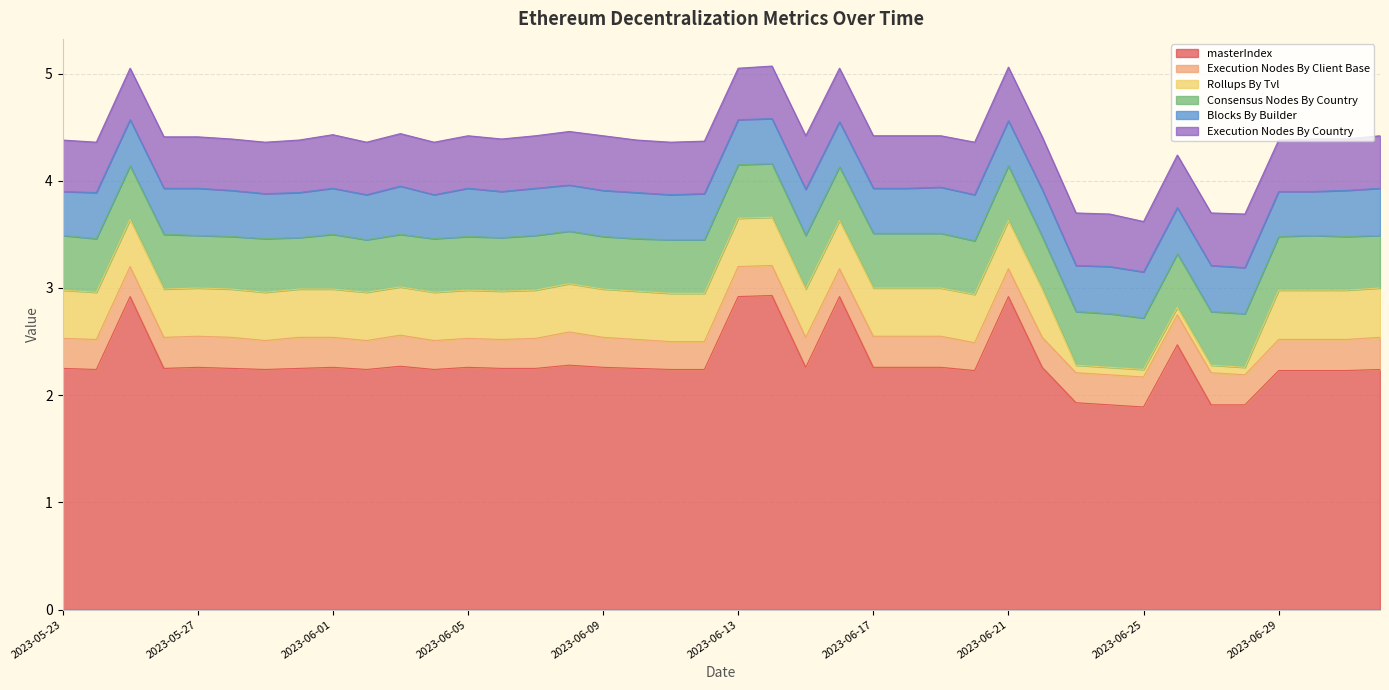

What are all the series names shown in the legend?

masterIndex, Execution Nodes By Client Base, Rollups By Tvl, Consensus Nodes By Country, Blocks By Builder, Execution Nodes By Country